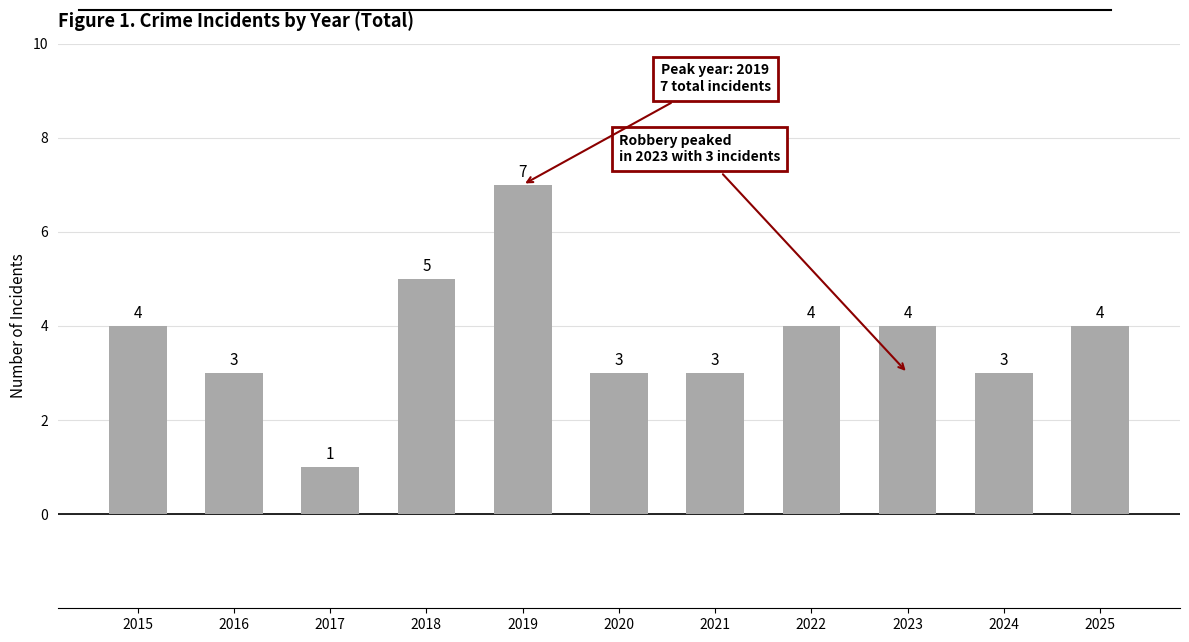

Read the value at 2024.

3